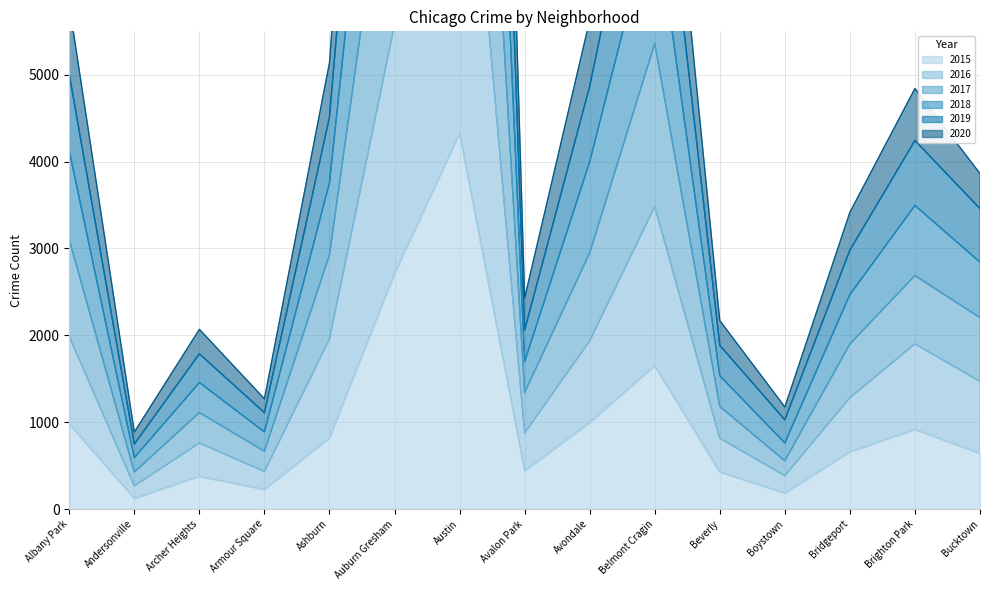

Which label corresponds to the smallest value in the chart?

Andersonville